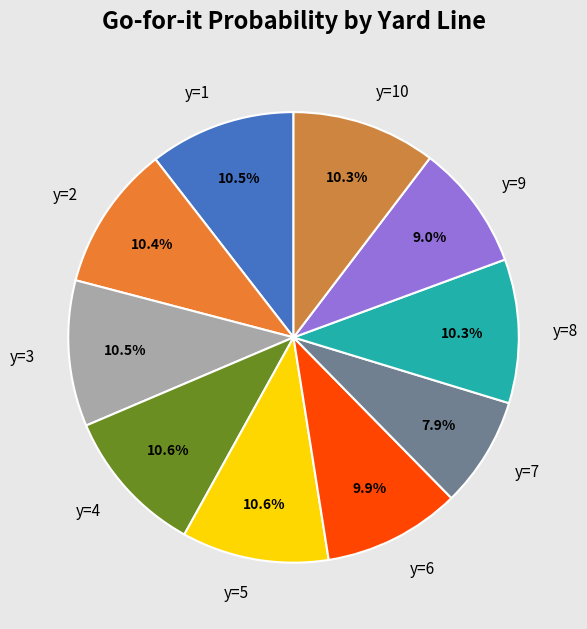

How much of the chart is everything except y=2?

89.6%